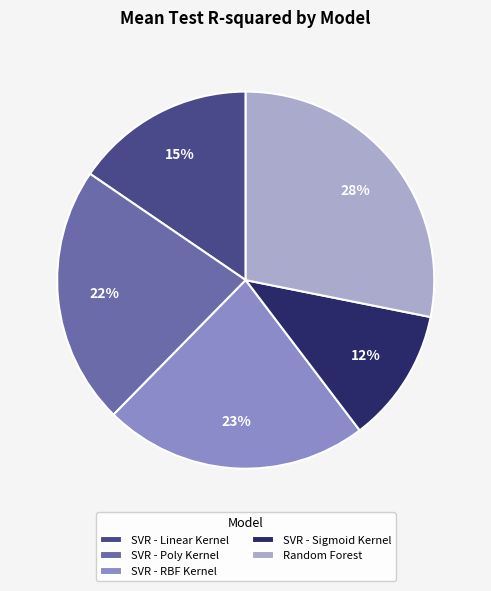

True or false: SVR - Sigmoid Kernel accounts for 12% of the total.

True